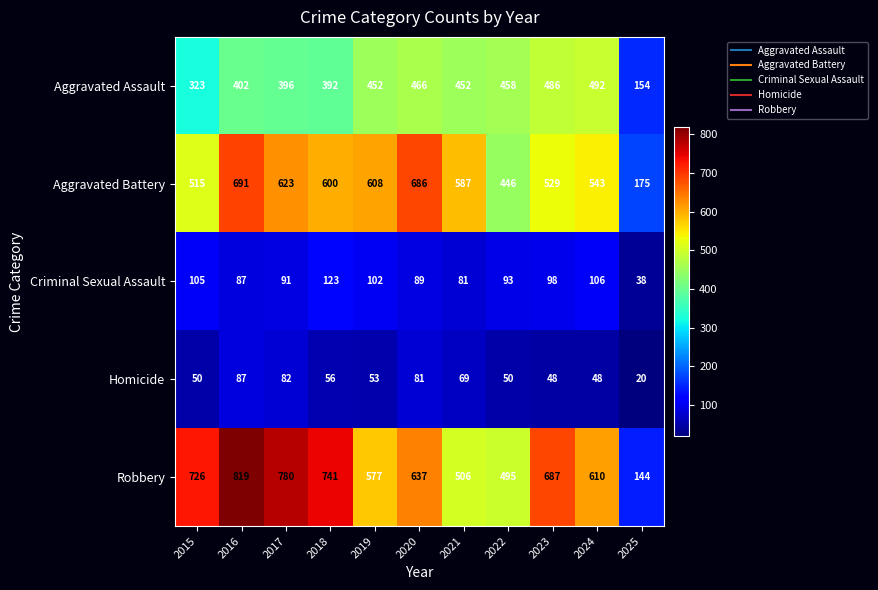

What value does the Homicide series have at 2025, to the nearest 5?

20